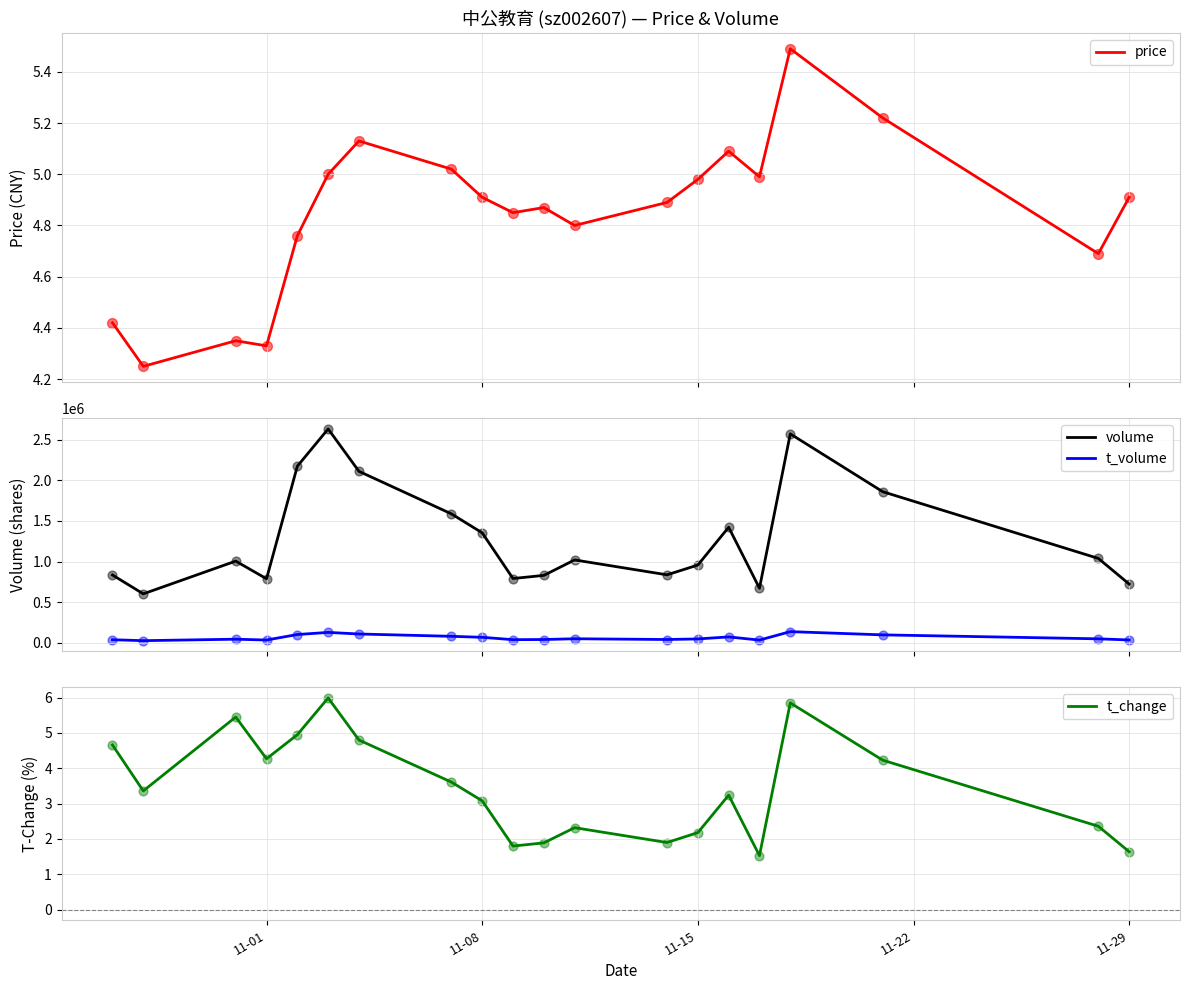

Which series has the largest total across all categories?

volume